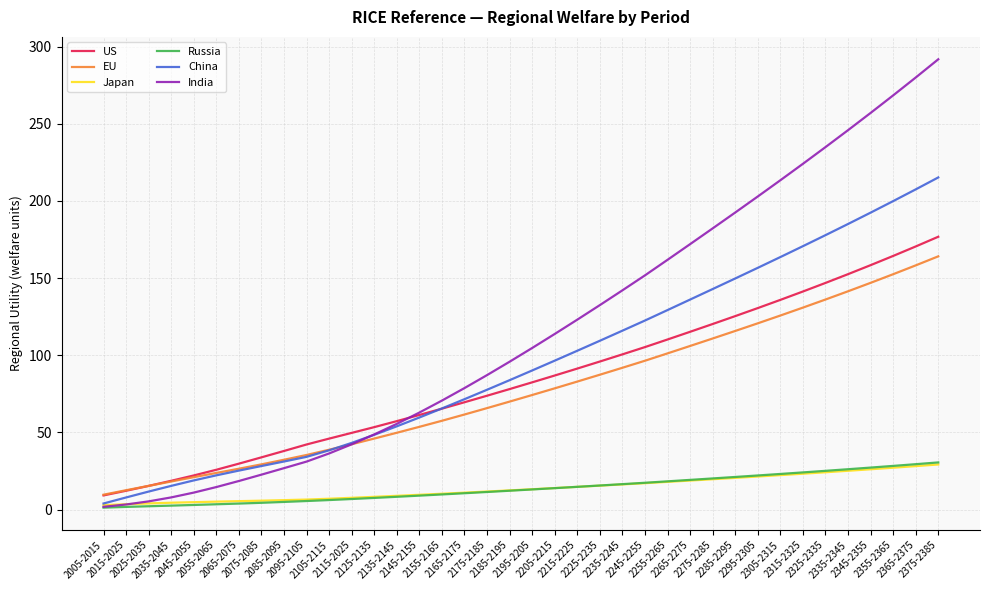

Which series has the widest spread of values?

India